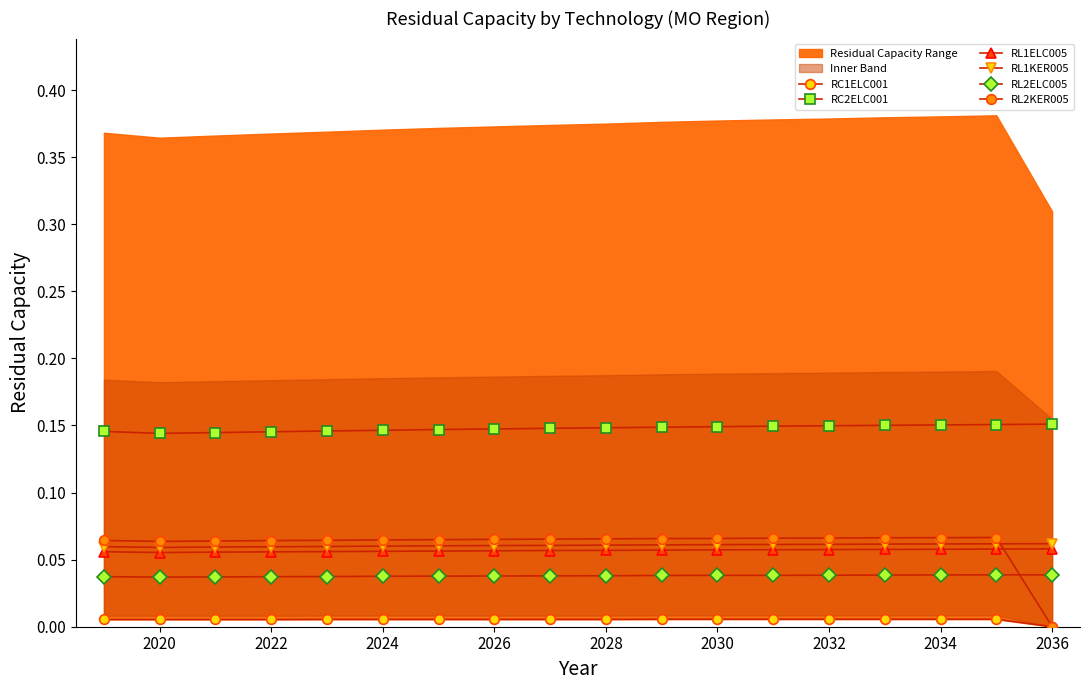

At how many categories does at least one series exceed 0?

18